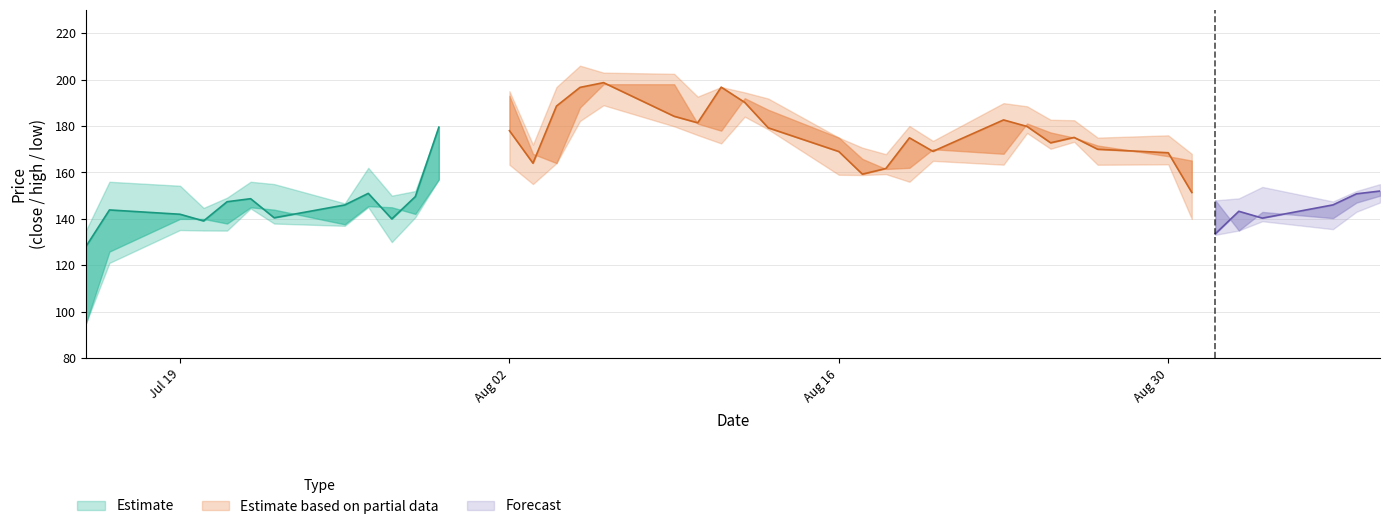

Is it true that low equals 235.9 at 17?

False